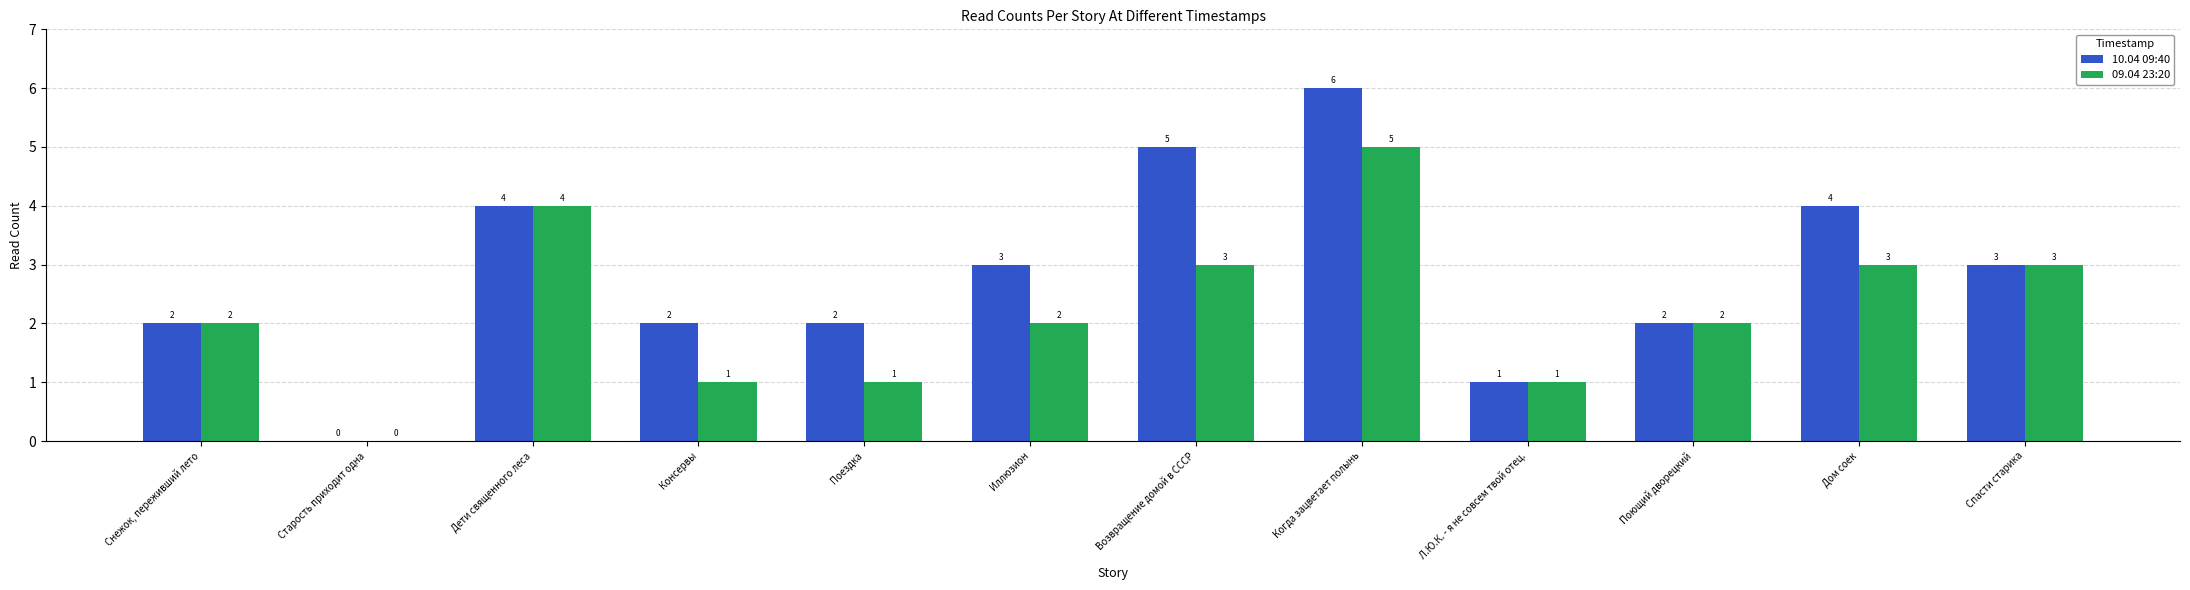

Count the 10.04 09:40 values in the range 2 to 4.

8